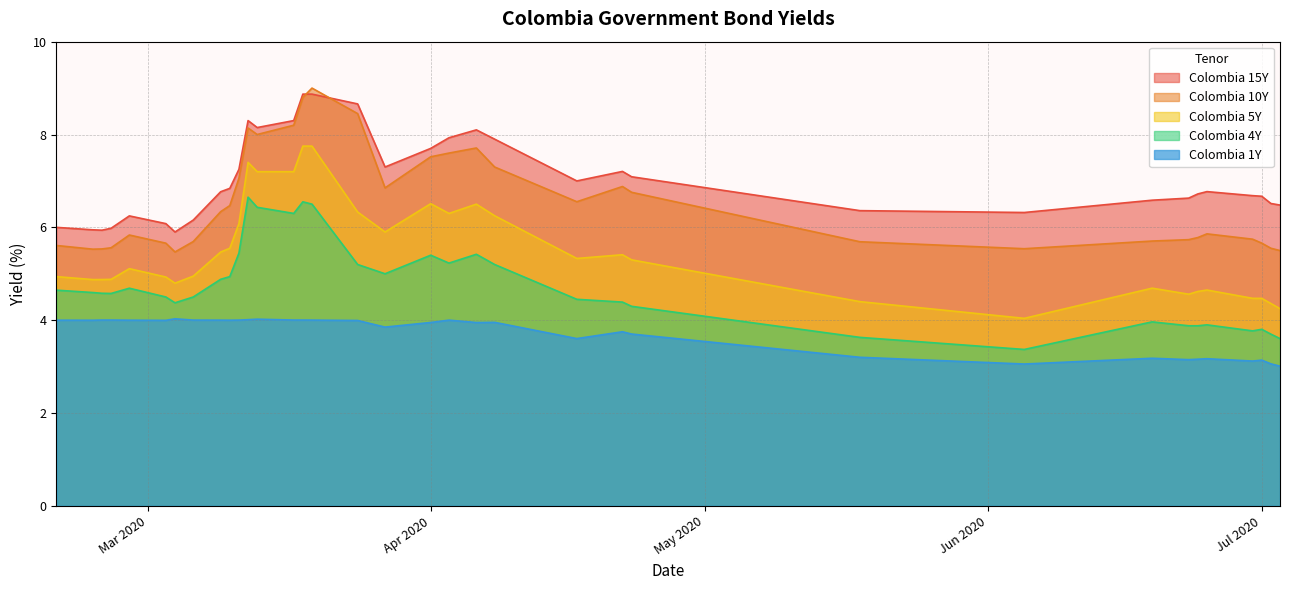

True or false: Colombia 10Y and Colombia 1Y intersect in this chart.

False